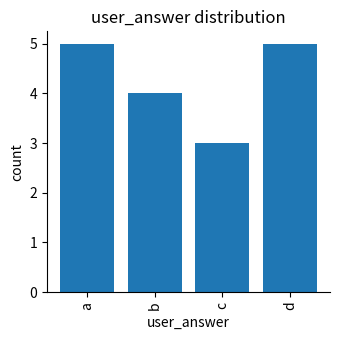

True or false: the data shows 3 at c.

True